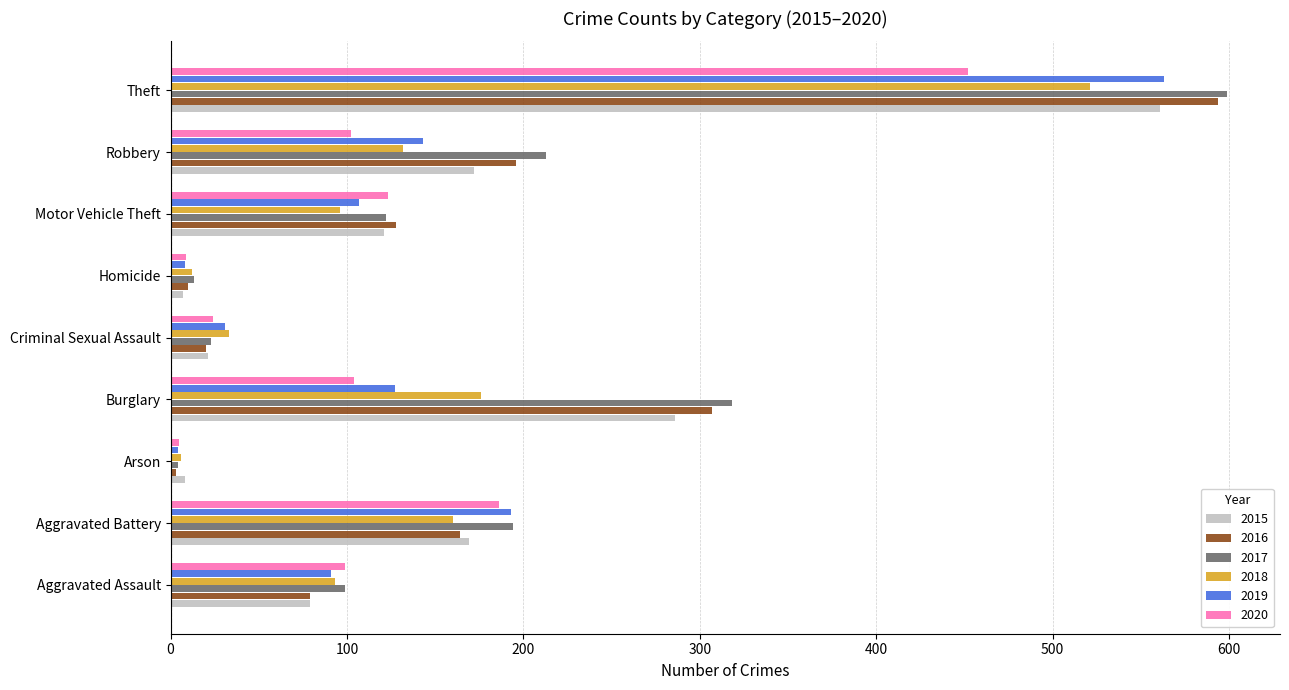

What are all the series names shown in the legend?

2015, 2016, 2017, 2018, 2019, 2020